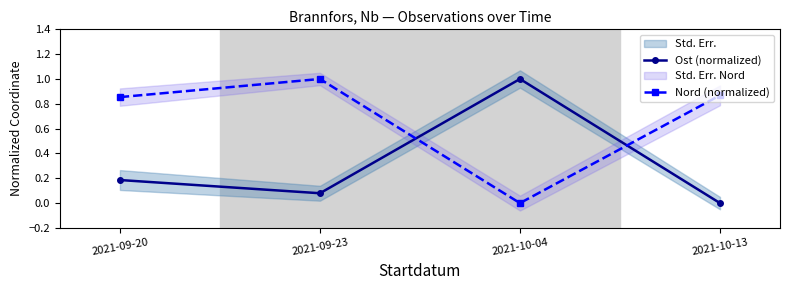

How many Nord (normalized) values are between 0 and 1?

4